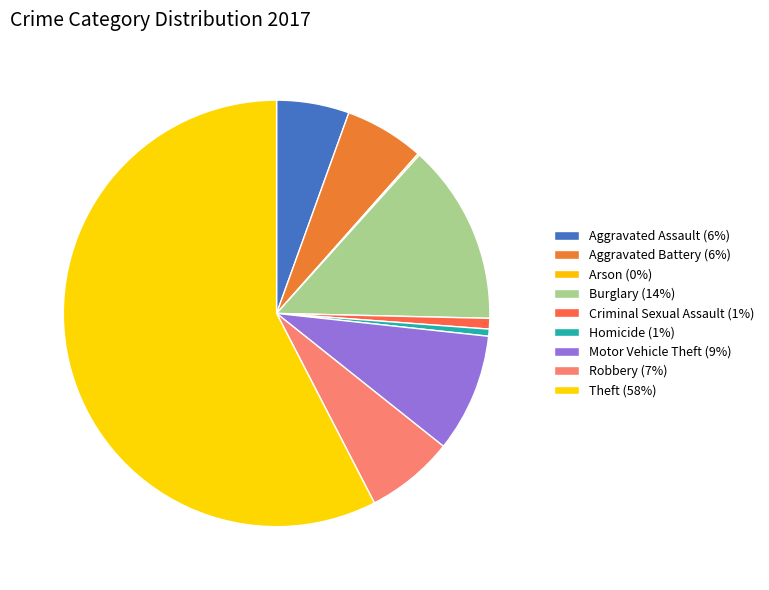

Does Burglary represent more than half of the total?

No